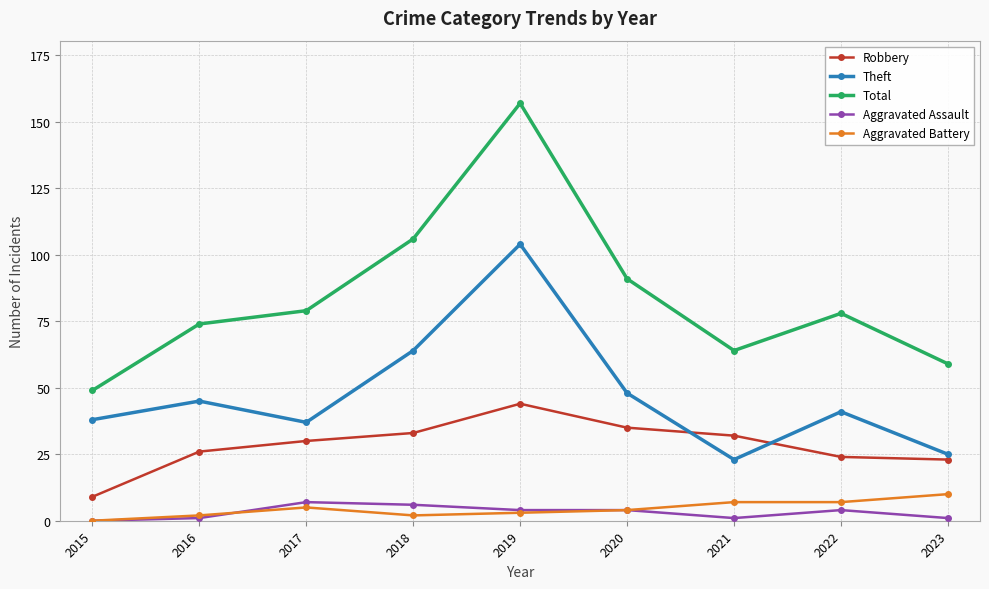

Is it true that Theft equals 48 at 2020?

True